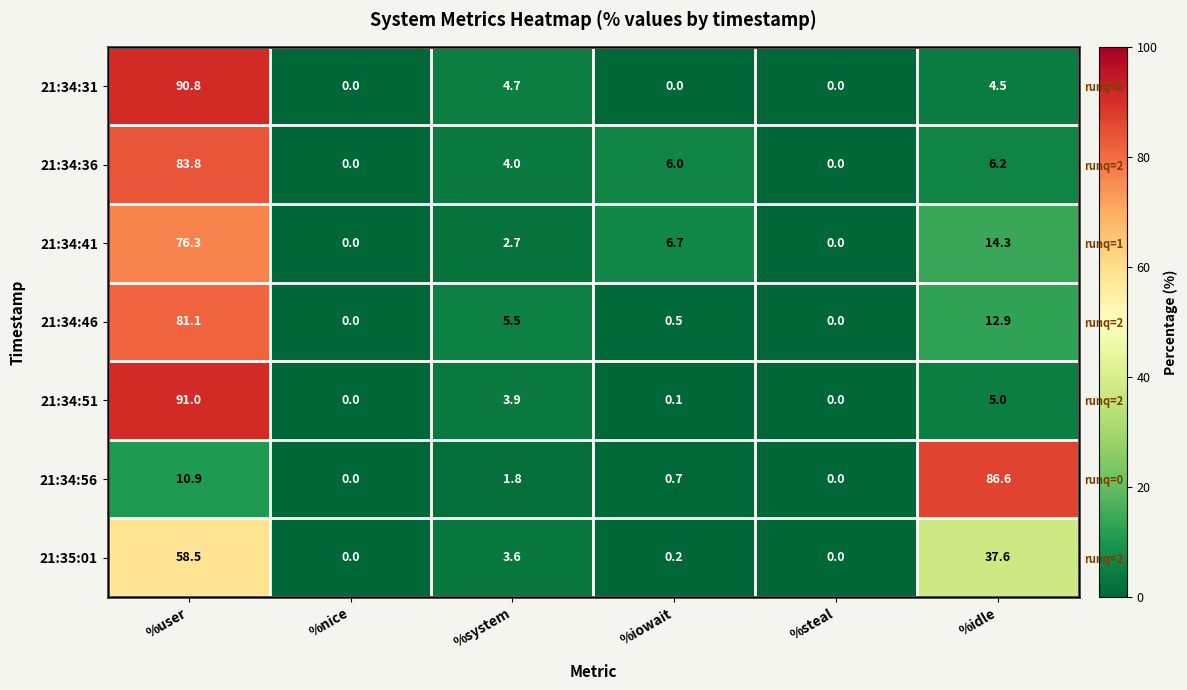

At which label does 21:34:51 first exceed 3?

%user